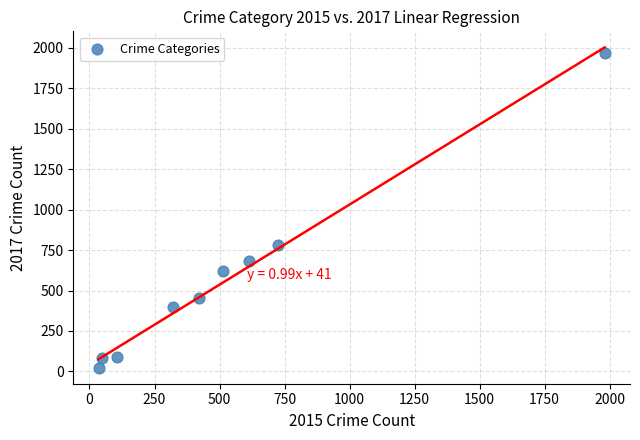

What is the range of X values (max minus min)?

1946